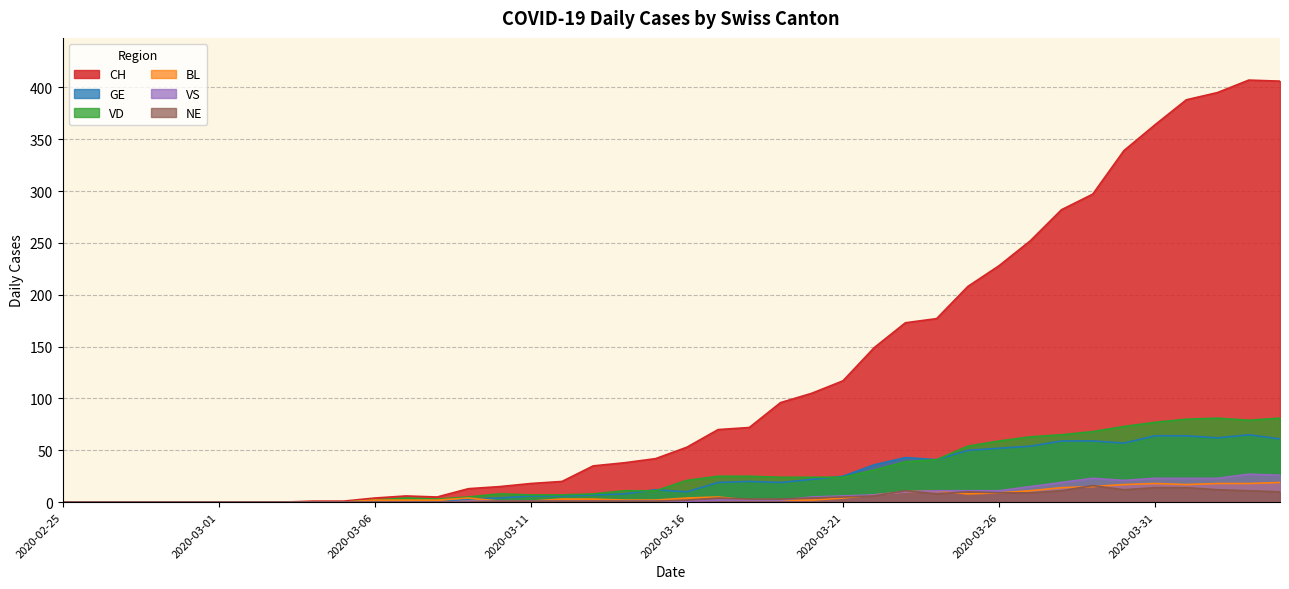

Rank the series by their maximum value, from highest to lowest.

CH, VD, GE, VS, BL, NE